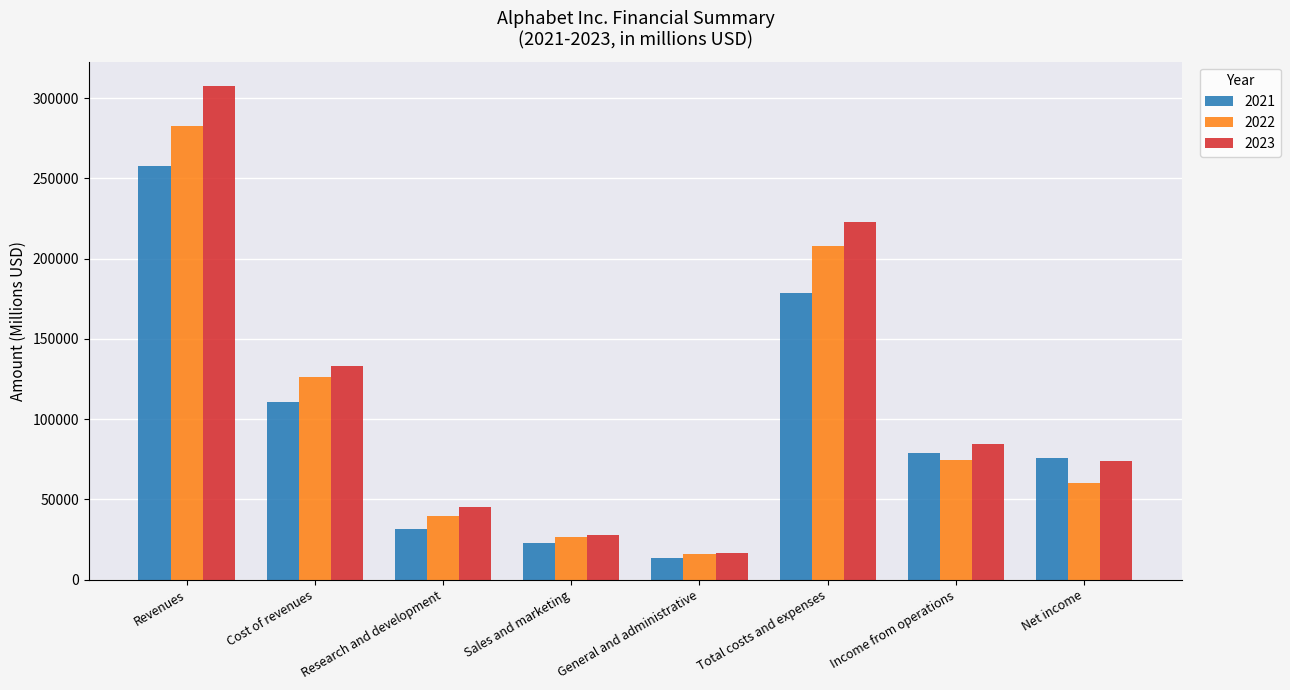

Which category has the lowest value across all series?

General and administrative